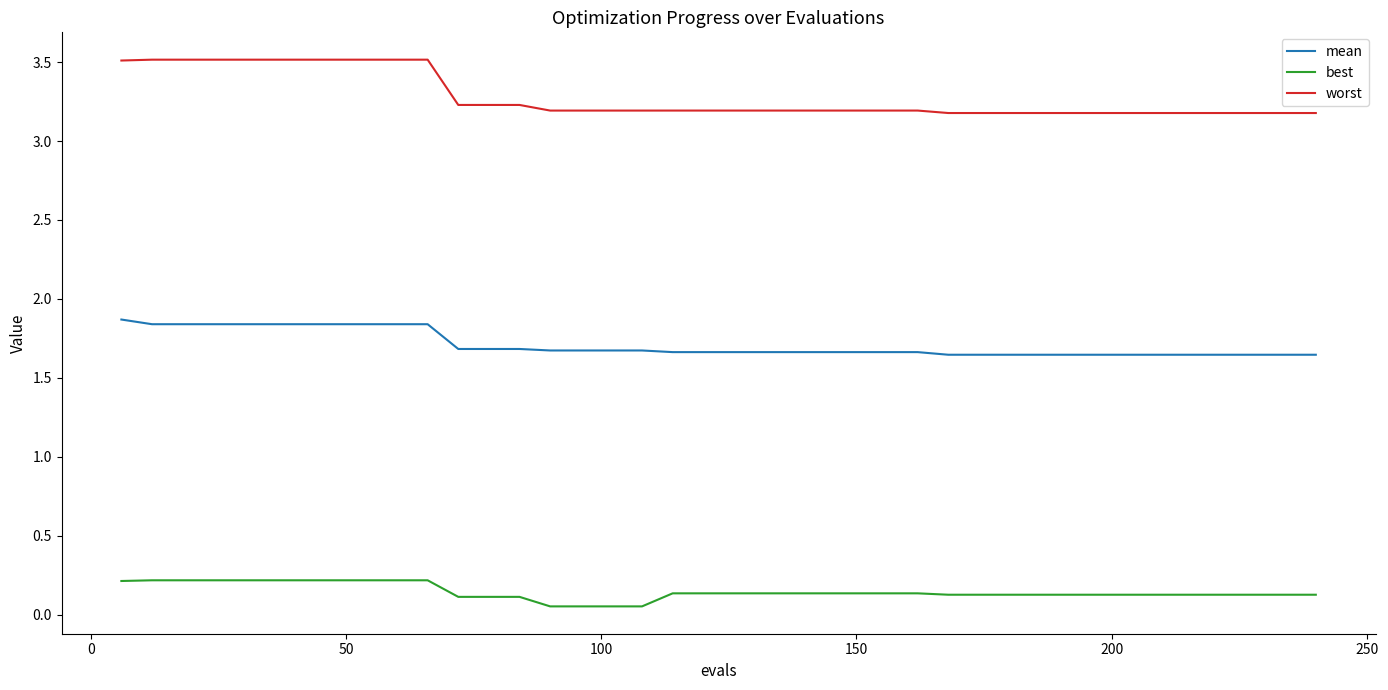

Which series has the largest range (max minus min)?

worst